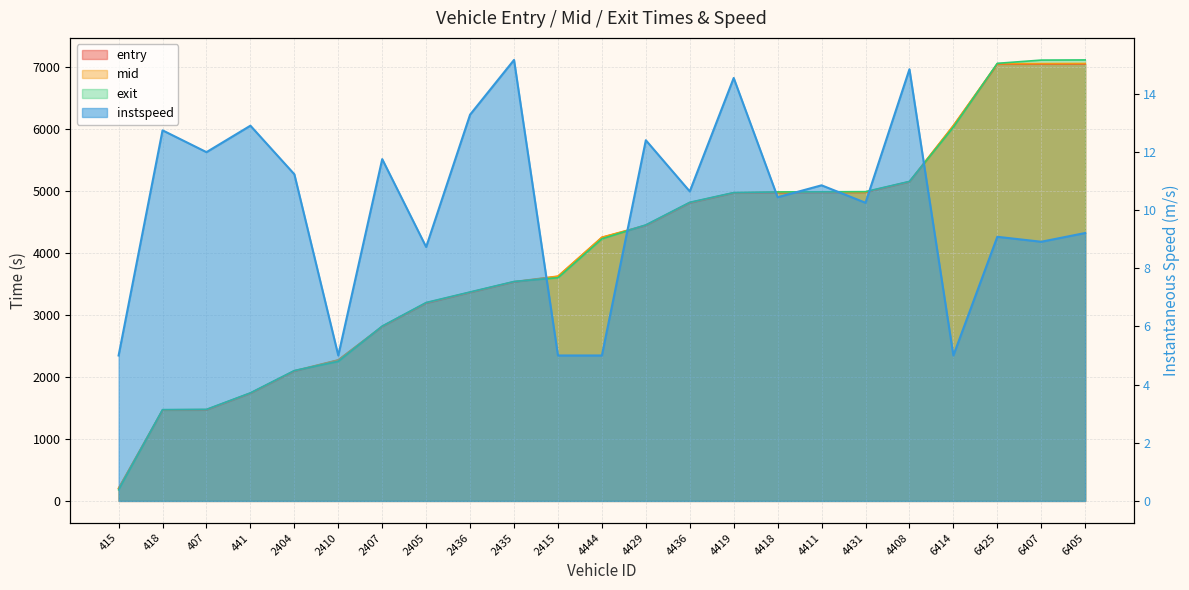

At which category is the sum across all series the highest?

6405